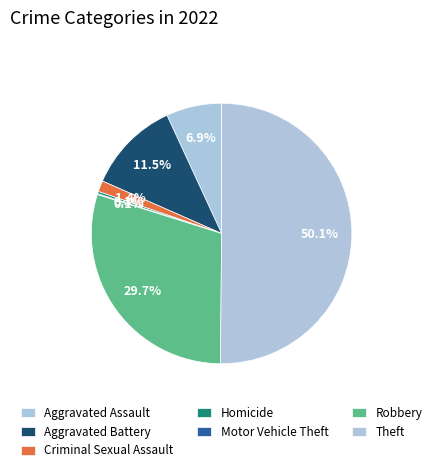

What is the change in value from Aggravated Battery to Robbery?

+319